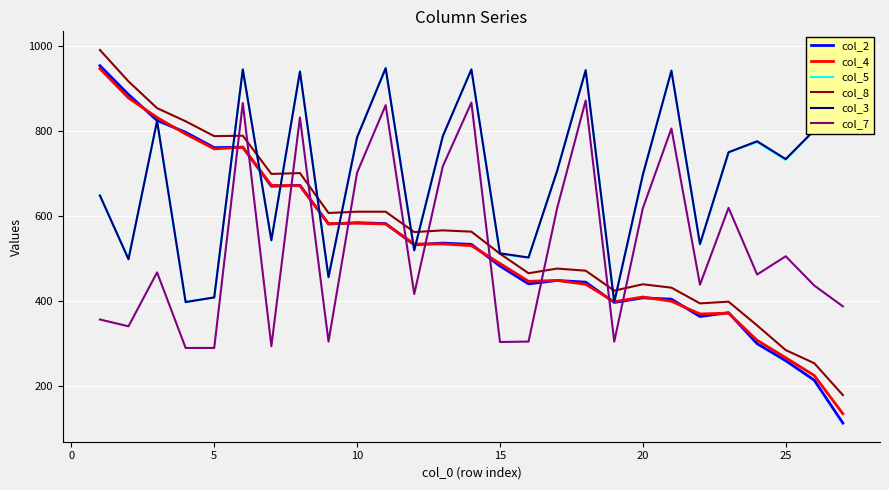

True or false: col_3 has more than 0 interior local peaks.

True